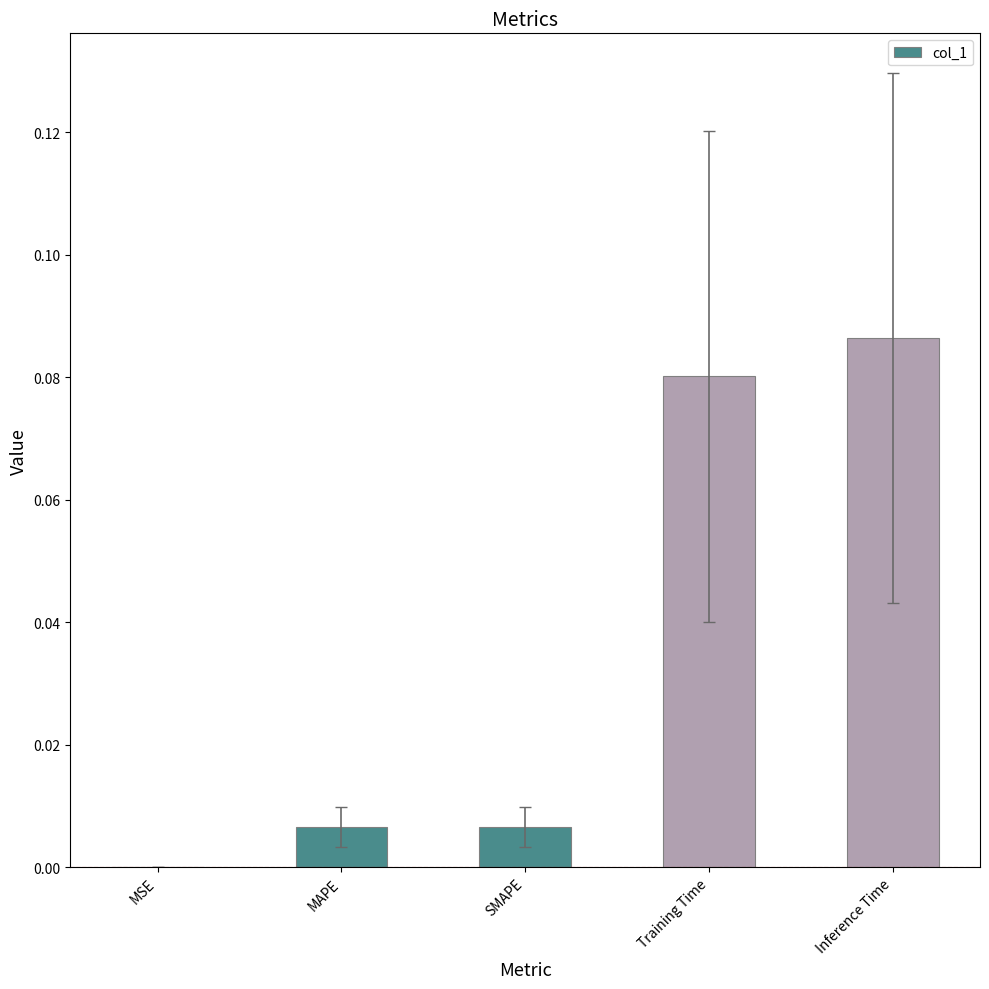

Which label corresponds to the largest value in the chart?

Inference Time